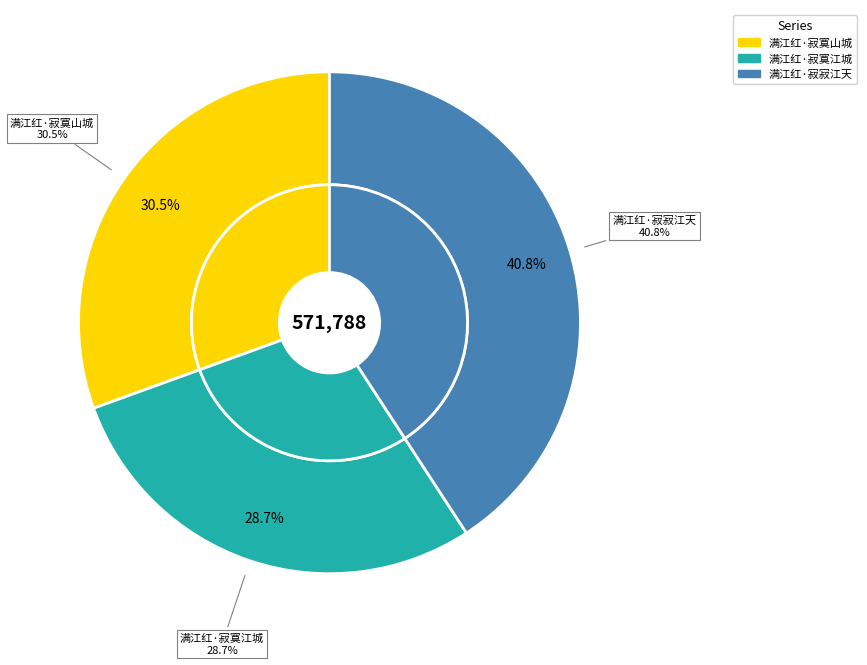

What is the smallest slice in the pie chart?

满江红·寂寞江城